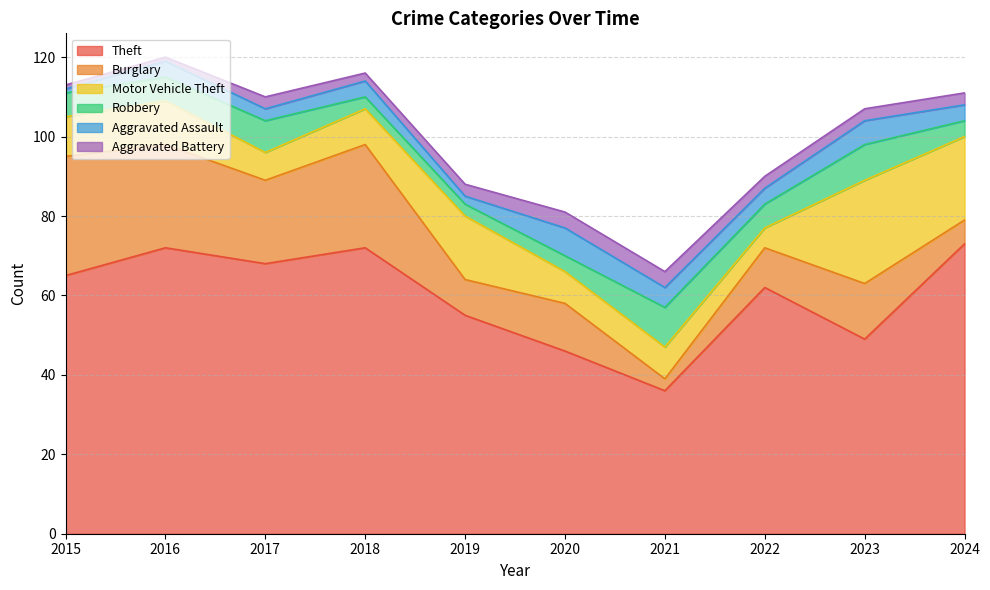

How many lines are shown in the chart?

6